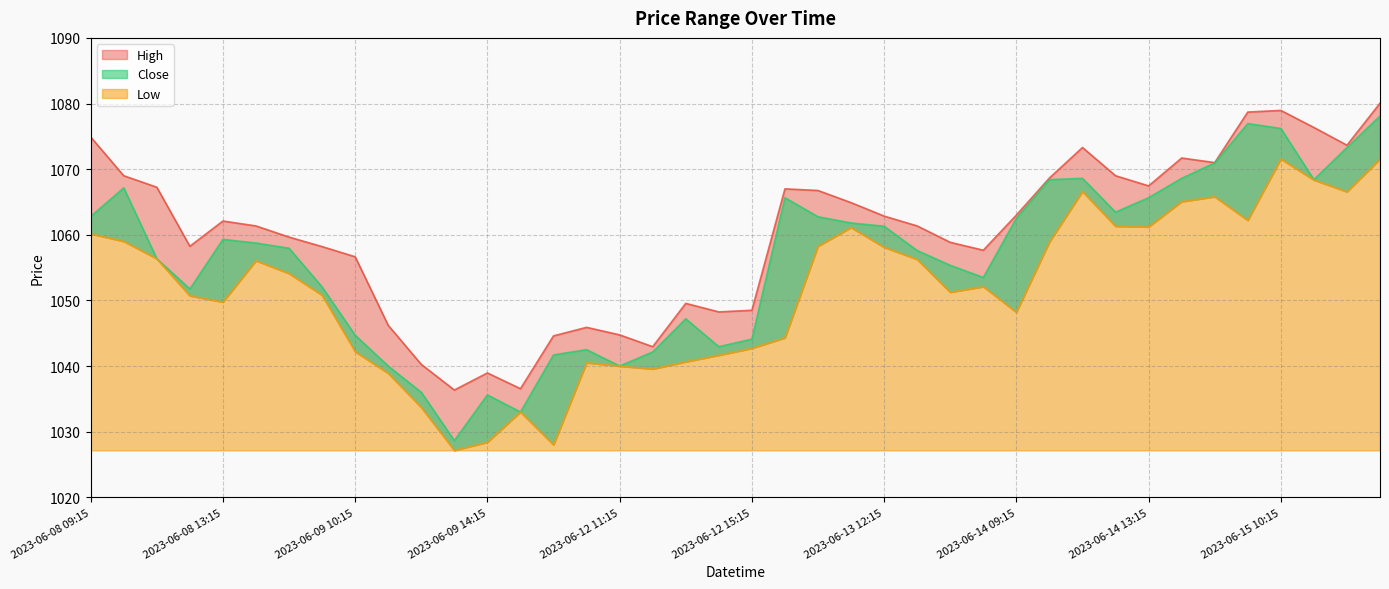

At which label does Low first exceed 1054?

2023-06-08 09:15